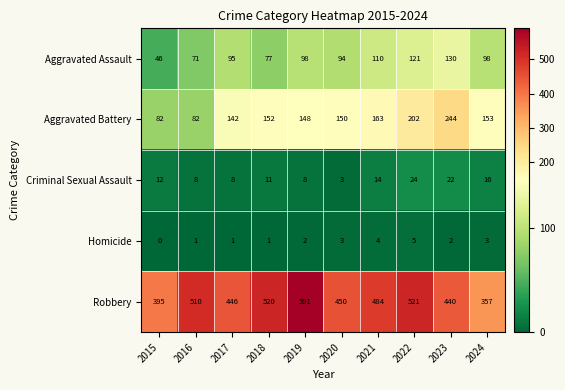

Is it true that Criminal Sexual Assault equals 14 at 2021?

True